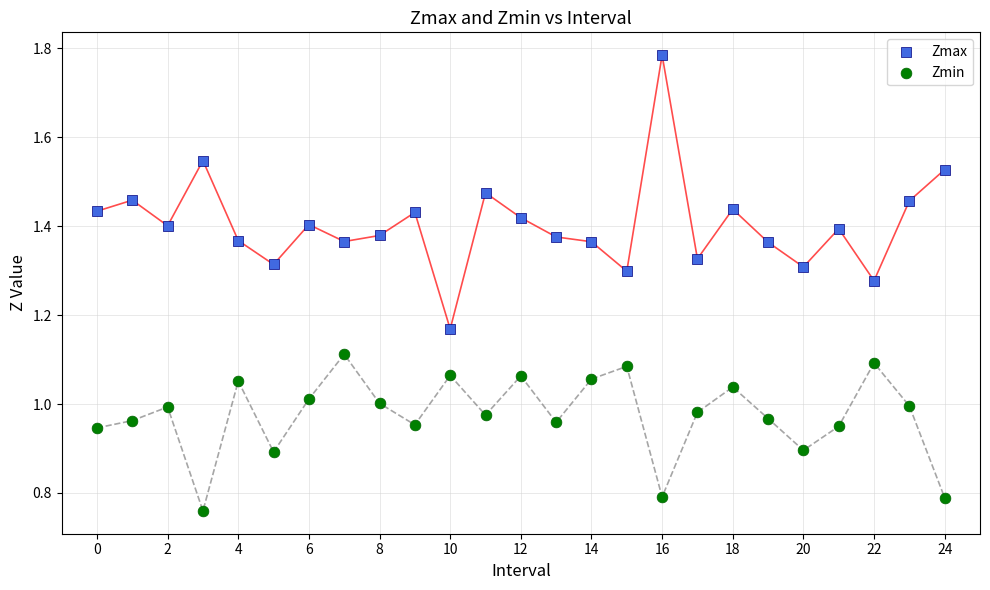

Which series has the widest spread of Y values?

Zmax